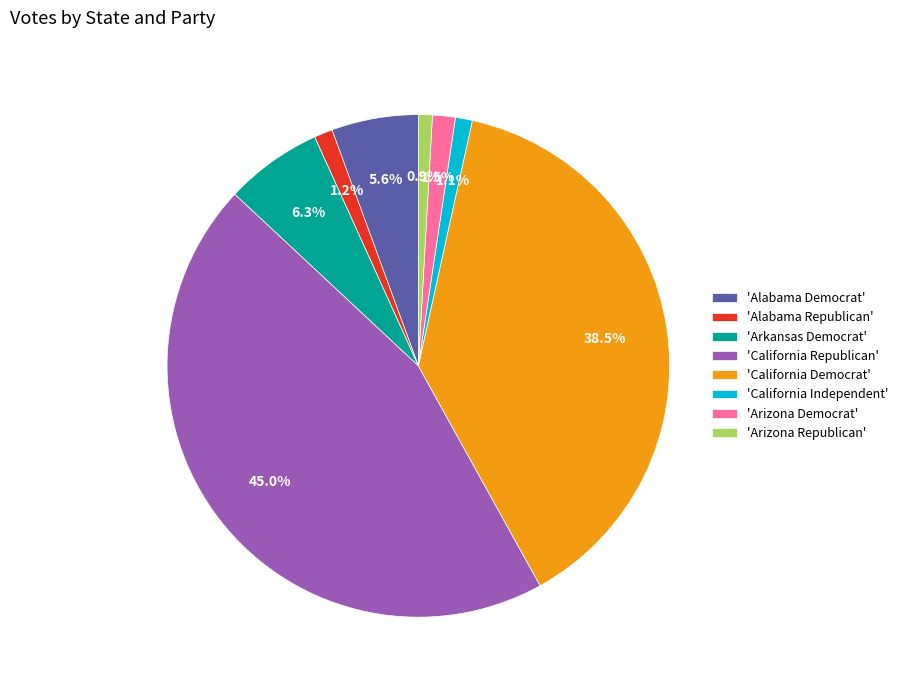

What is the total percentage of 'Alabama Democrat' and 'Arkansas Democrat'?

11.9%